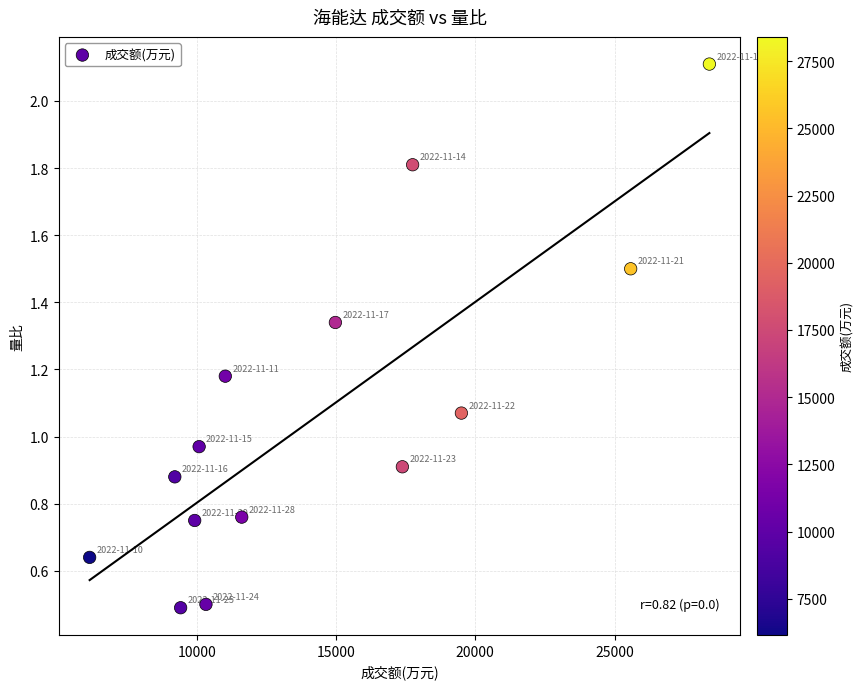

What is the range of X values (max minus min)?

22251.0